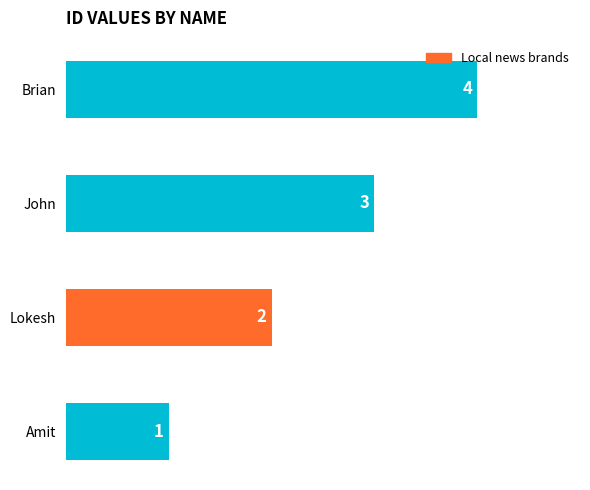

Rank the categories by value from highest to lowest.

Brian, John, Lokesh, Amit